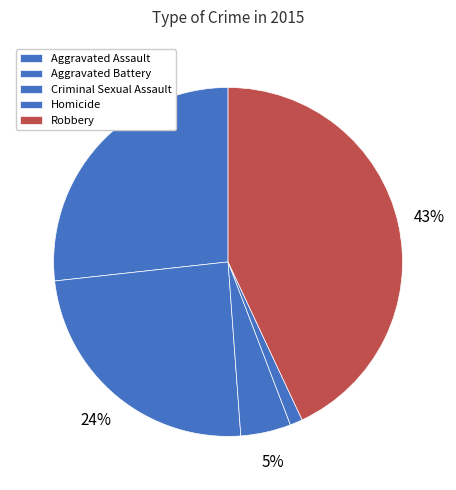

To the nearest percent, what is the difference between the largest and smallest slice percentages?

42%